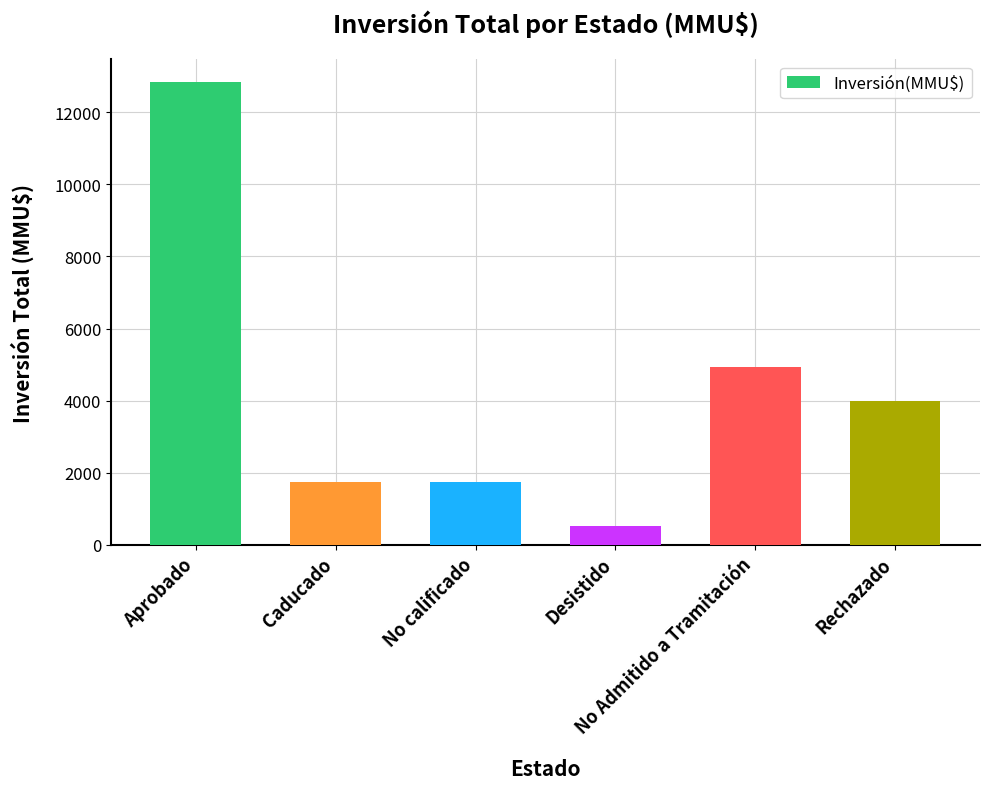

What is the difference between the maximum and minimum values?

12300